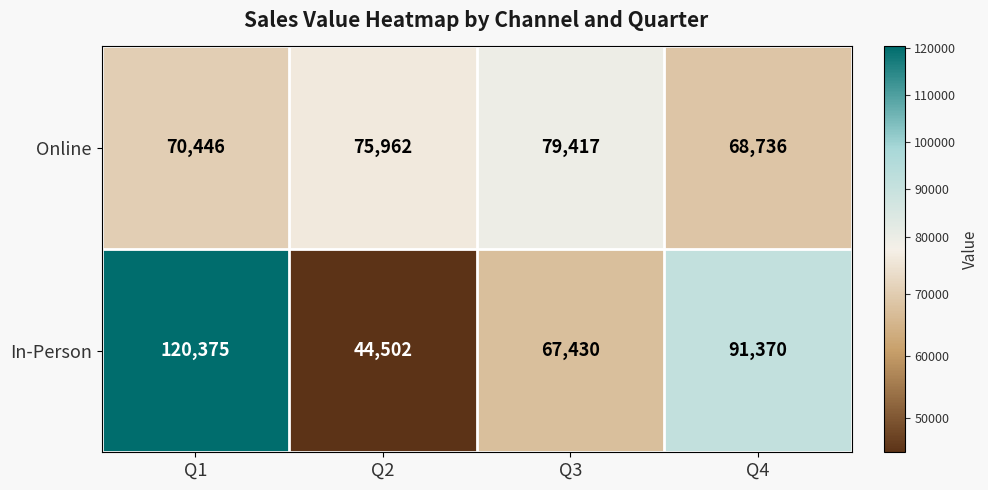

Reading left to right, extract all data points from this chart.

Online: Q1=70446	Q2=75962	Q3=79417	Q4=68736
In-Person: Q1=120375	Q2=44502	Q3=67430	Q4=91370